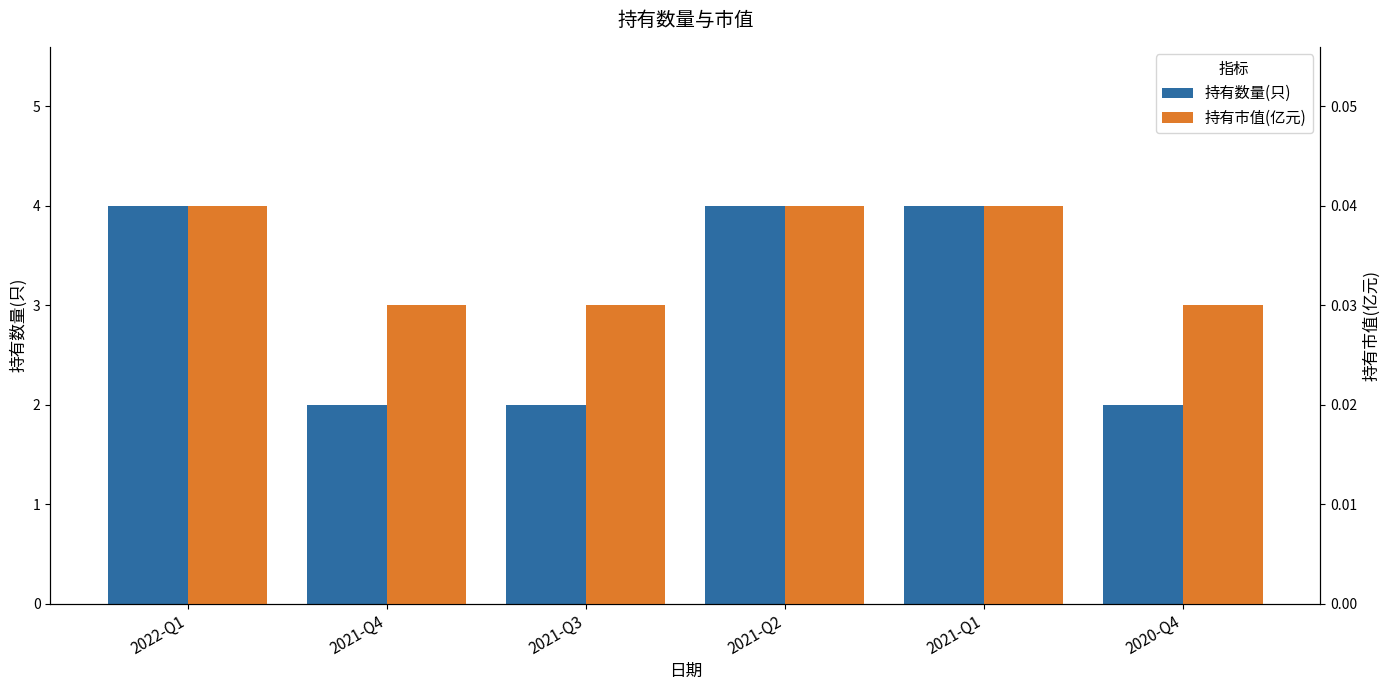

Which has a higher value, 2022-Q1 or 2021-Q1?

2022-Q1